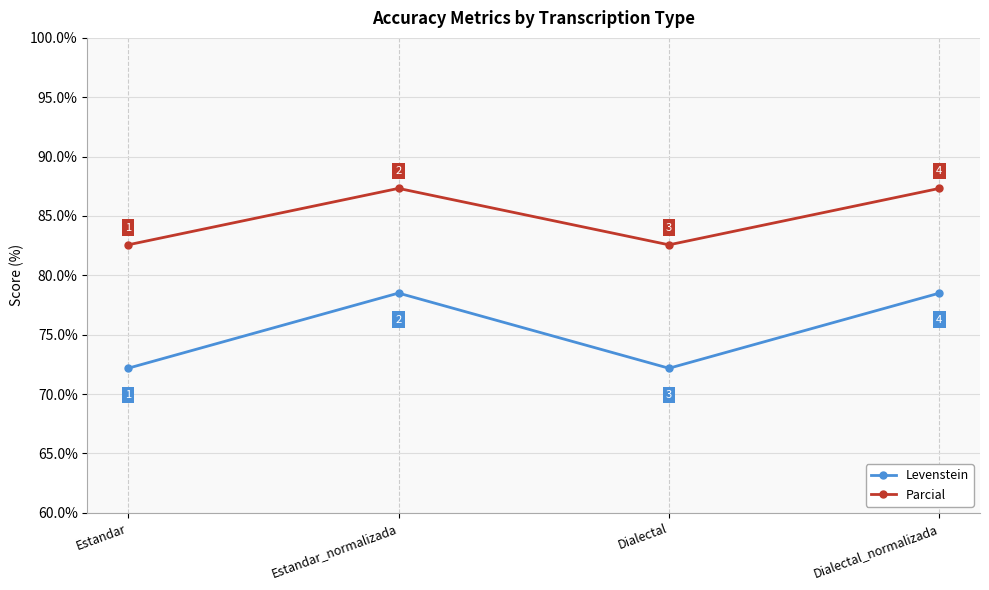

Which series has the widest spread of values?

Levenstein